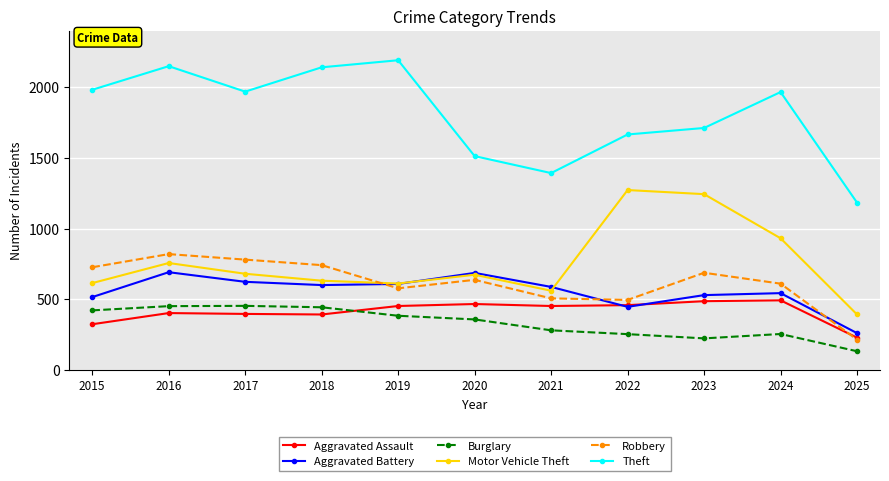

What is the difference between the second highest and second lowest values in the Motor Vehicle Theft series?

683